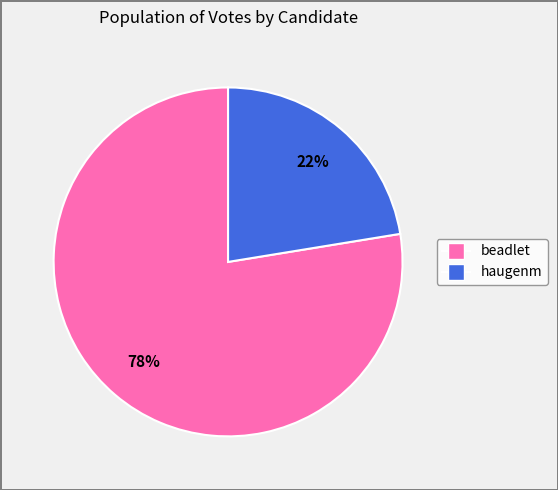

What is the smallest slice in the pie chart?

haugenm